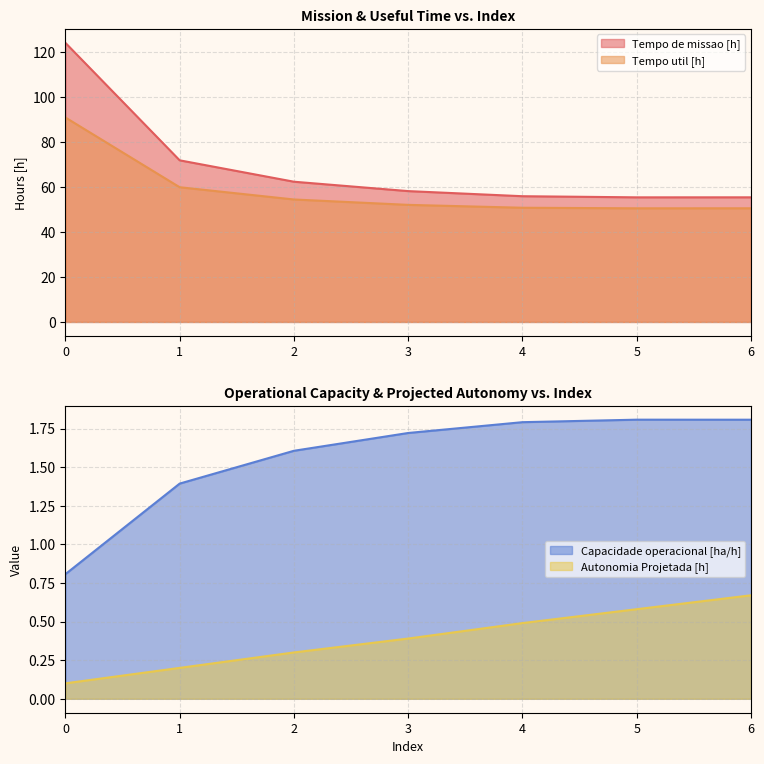

Where is Tempo util [h] nearest to the value 70?

1